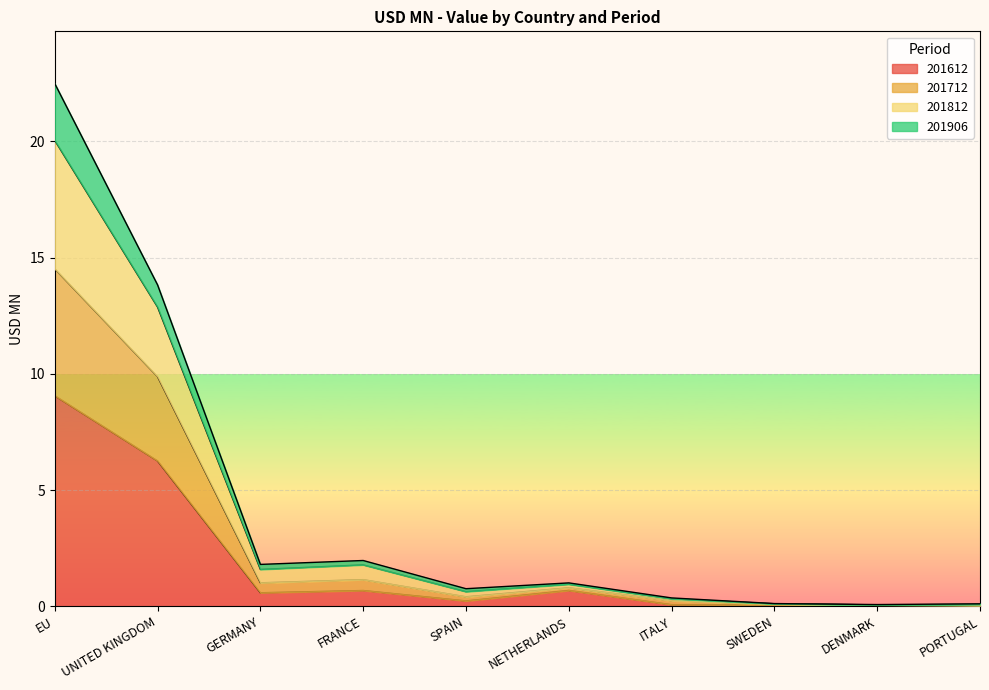

At which label does 201612 reach its peak?

EU